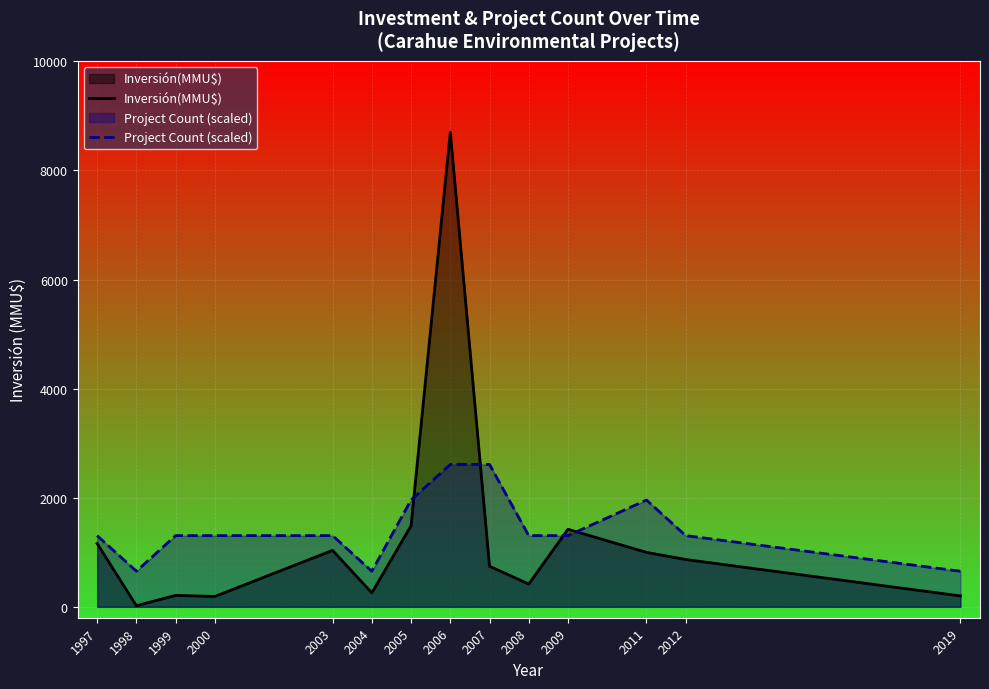

How many interior local valleys does the Project Count (scaled) series have?

2